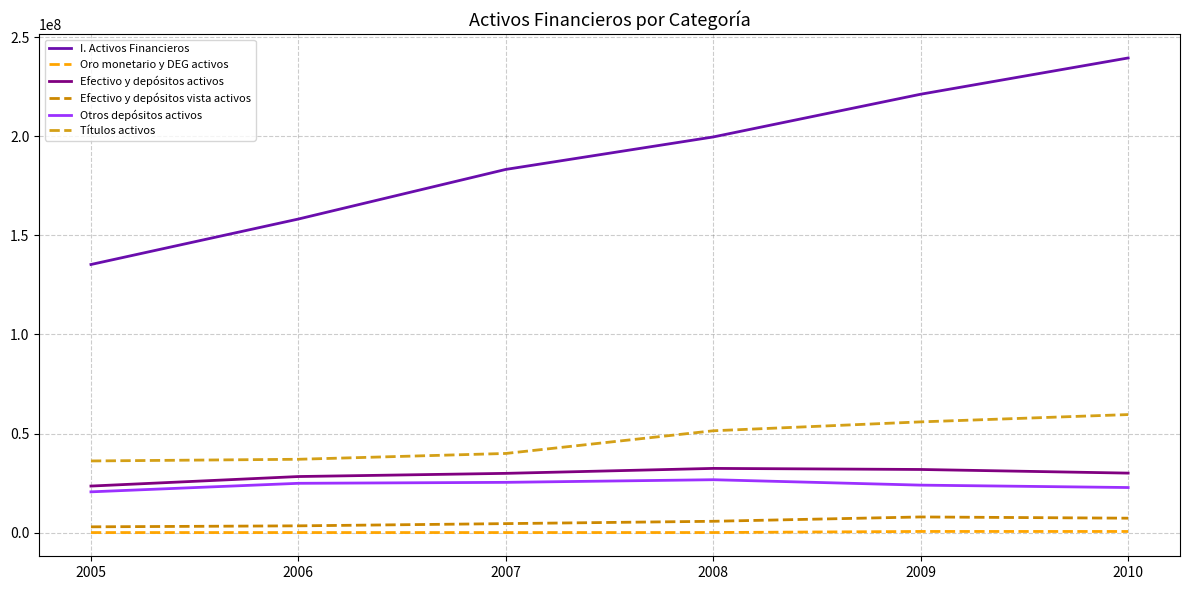

What is the greatest value displayed?

239569863